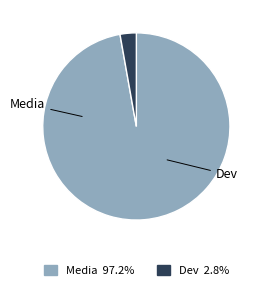

Rank the categories by value from highest to lowest.

Media, Dev